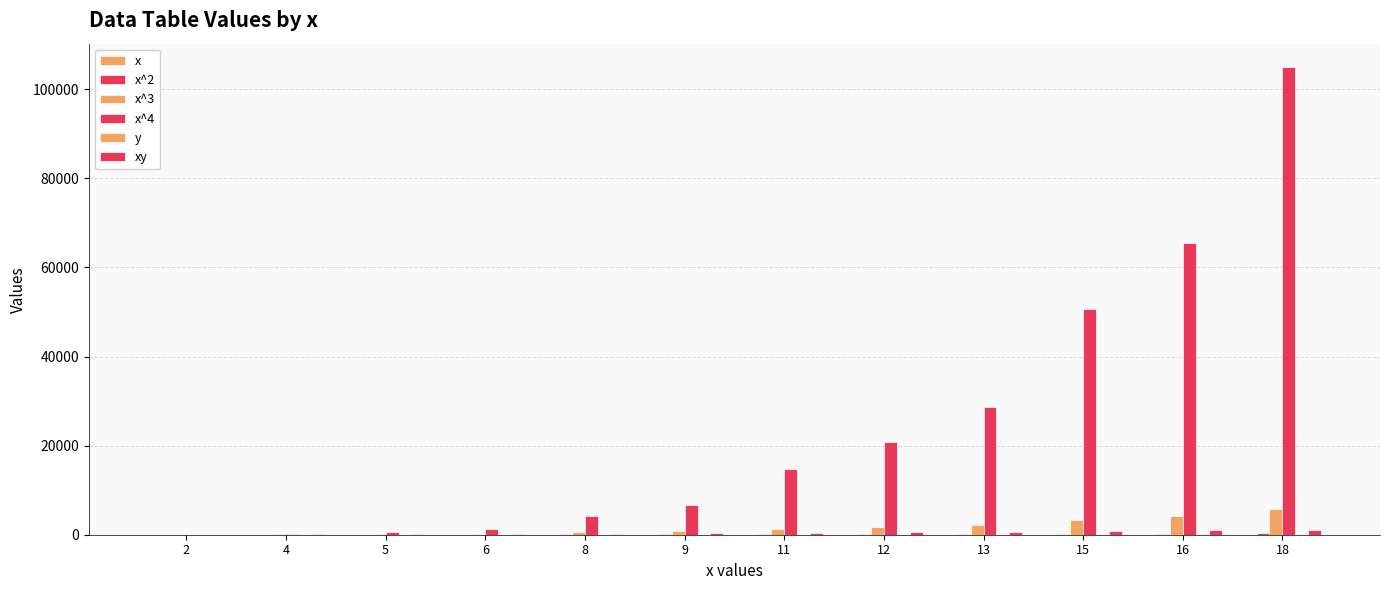

Where is y nearest to the value 36?

9